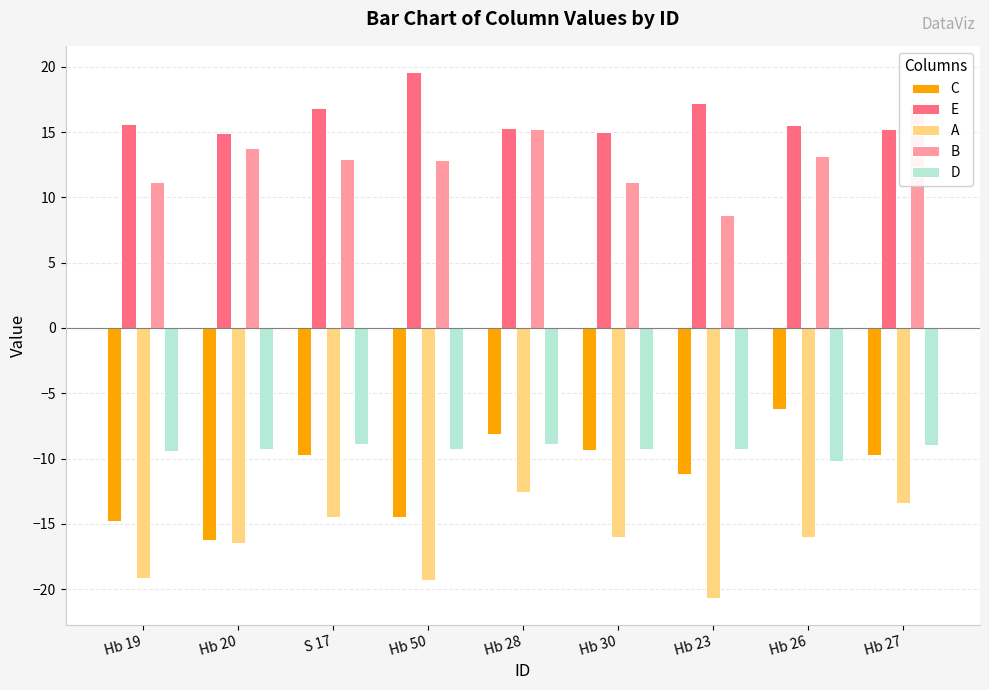

Between Hb 30 and Hb 50, which is larger?

Hb 30